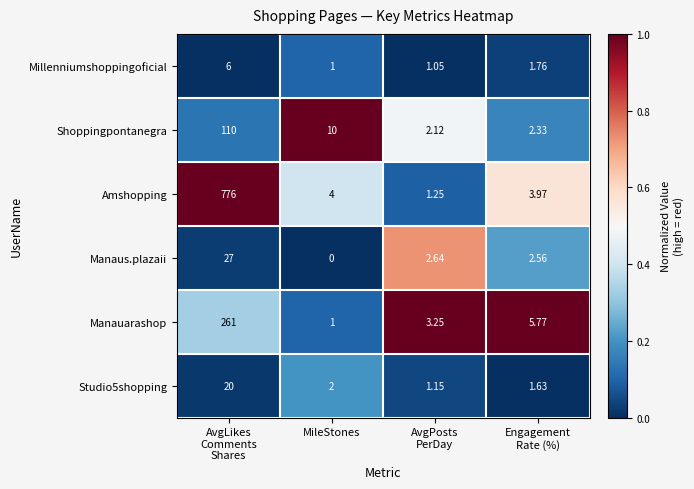

Where is Studio5shopping nearest to the value 10?

MileStones